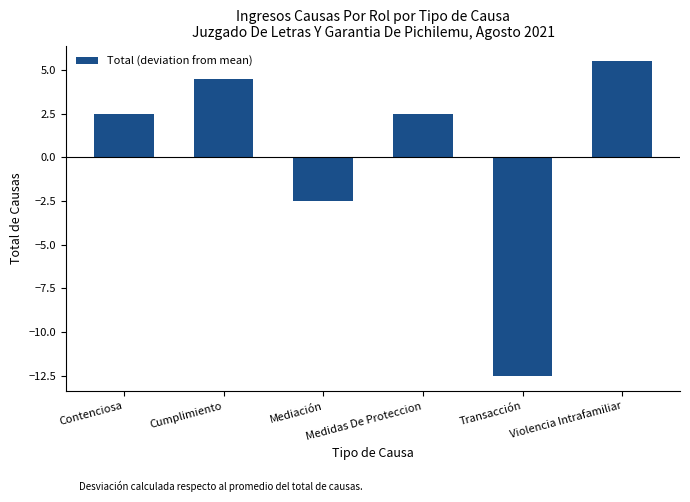

How many bars are there in total?

6